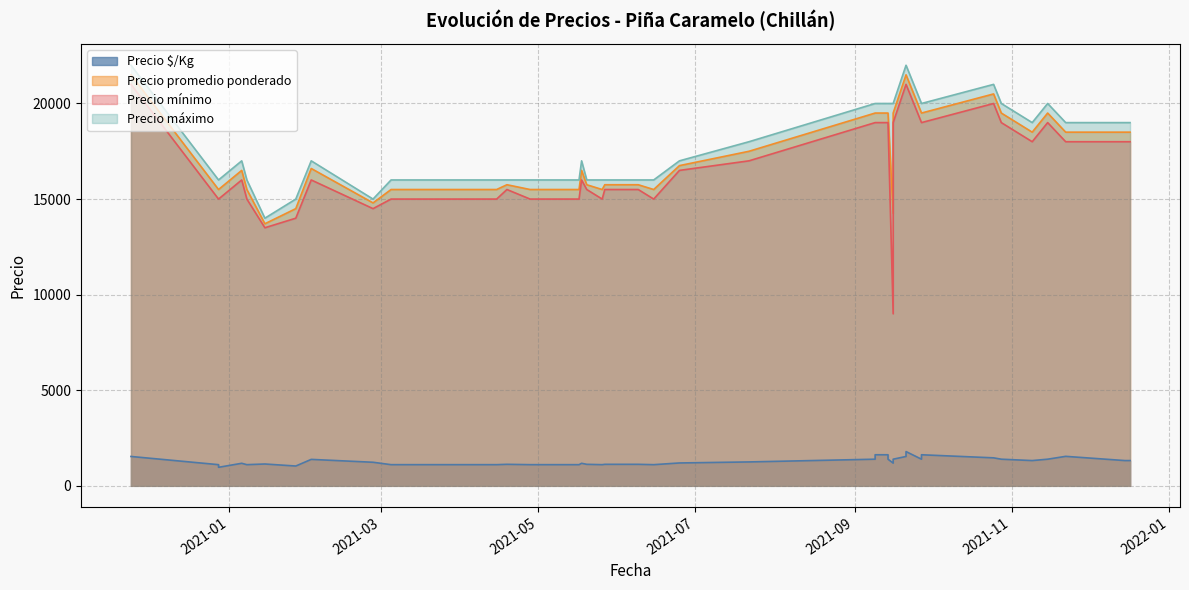

Which series has the widest spread of values?

Precio mínimo